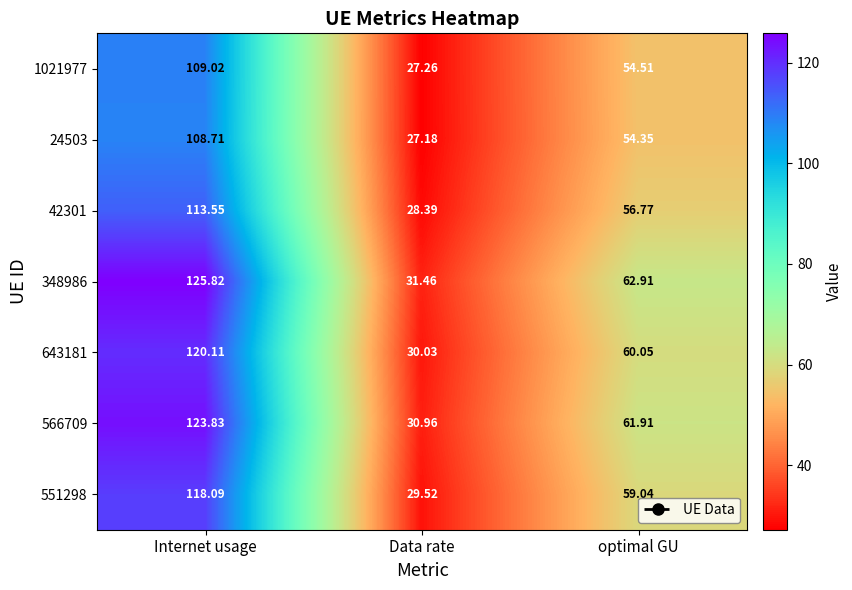

What is the minimum value shown in the chart?

27.2